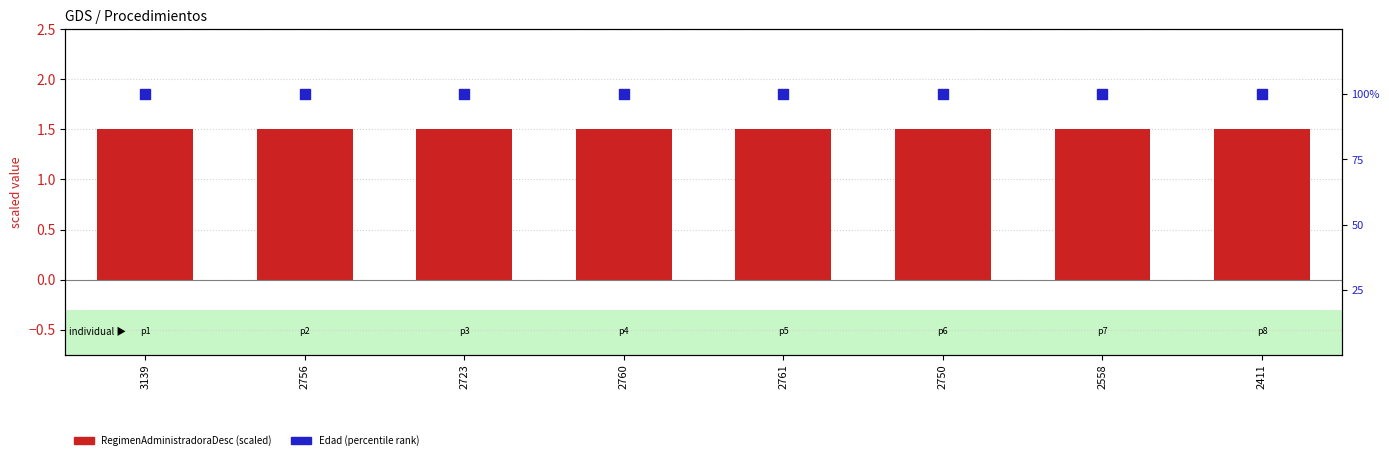

Which series contains the lowest Y value?

RegimenAdministradoraDesc (scaled)